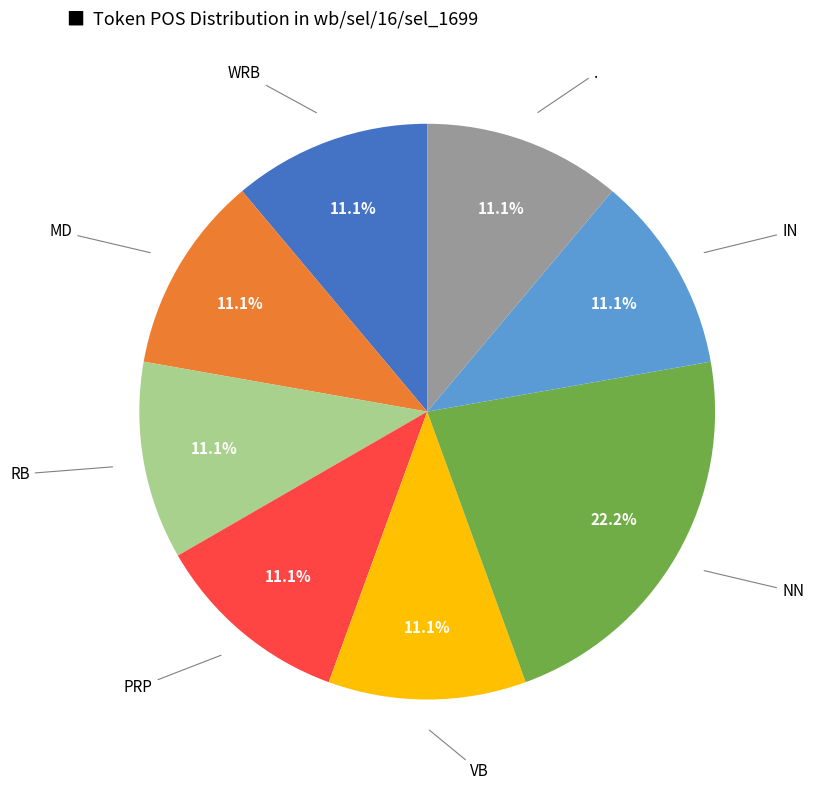

Is there any slice that represents more than half of the pie?

No